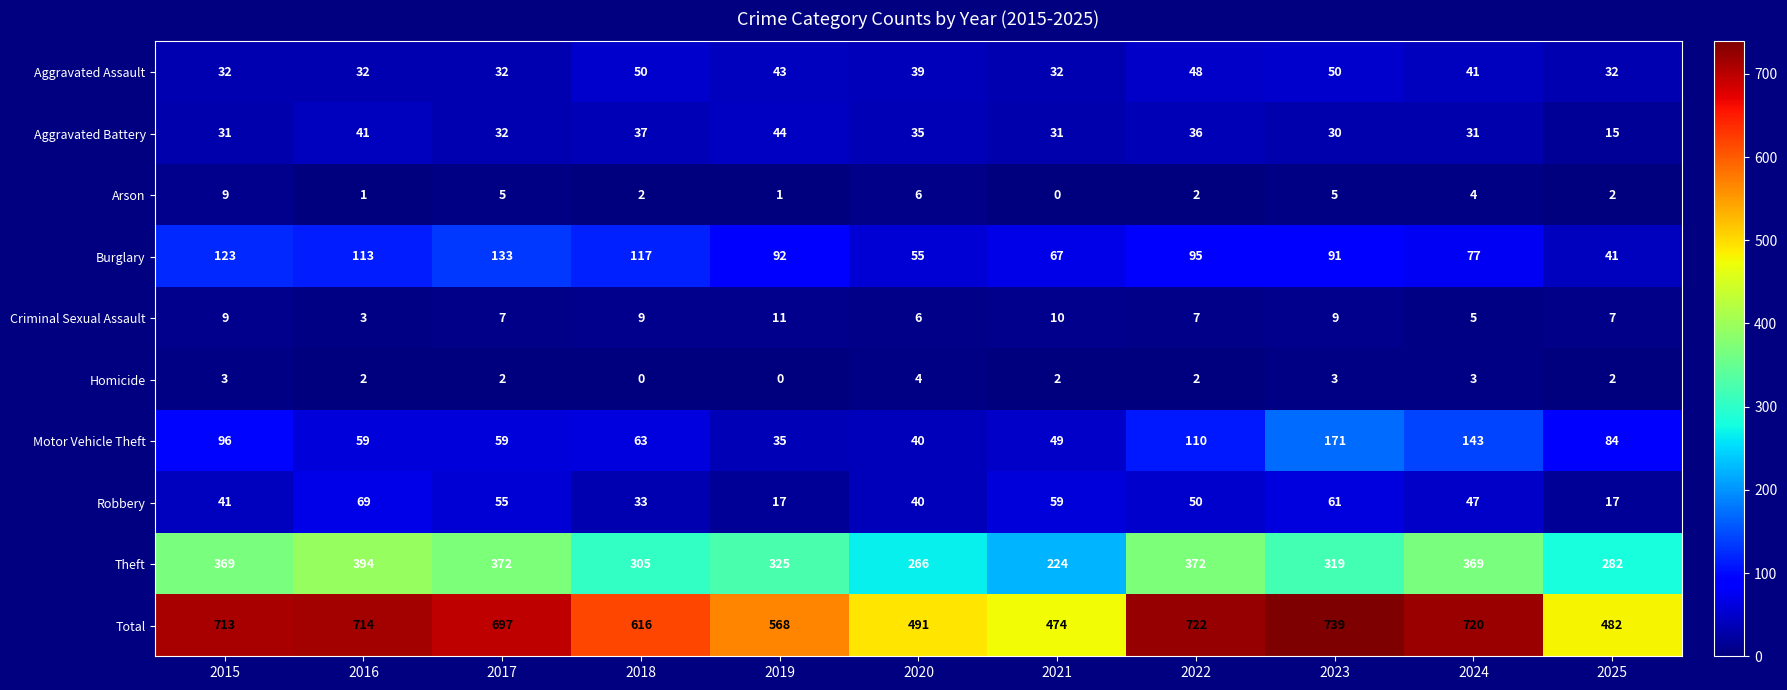

What is the sum of the Aggravated Assault values at 2022 and 2020?

87